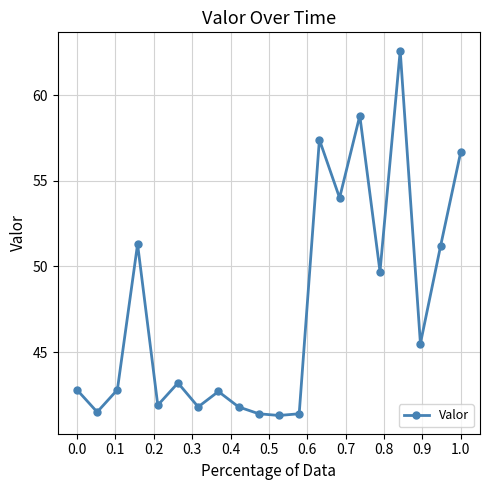

What is the smallest value displayed?

41.3